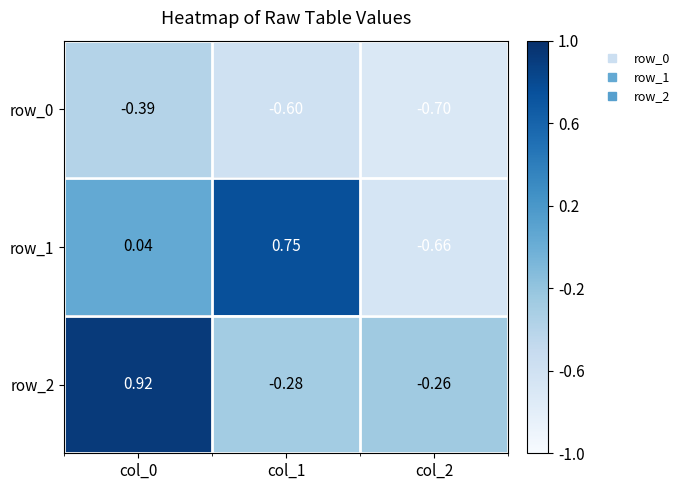

Is the value of row_1 at col_2 greater than the value of row_0 at col_0?

No